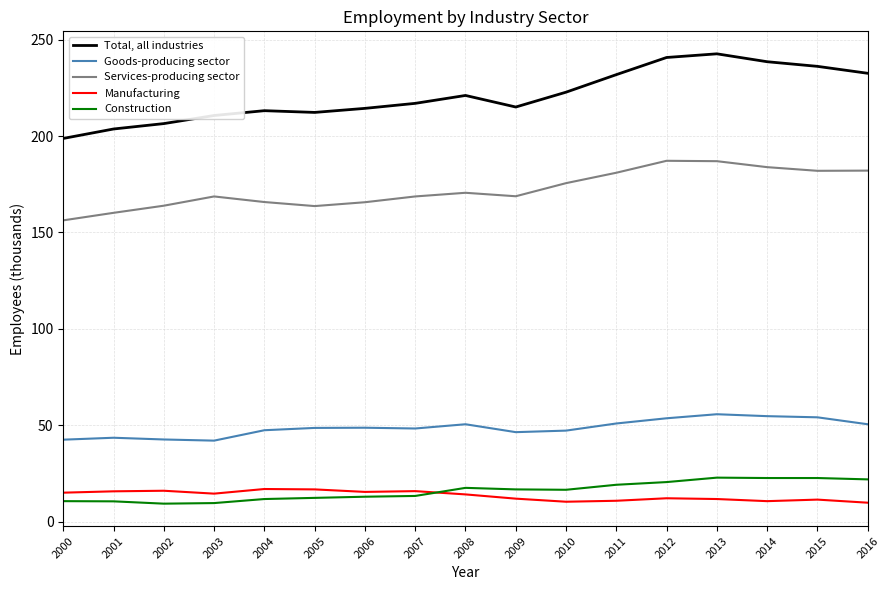

Is the value of Goods-producing sector at 2016 greater than the value of Manufacturing at 2011?

Yes